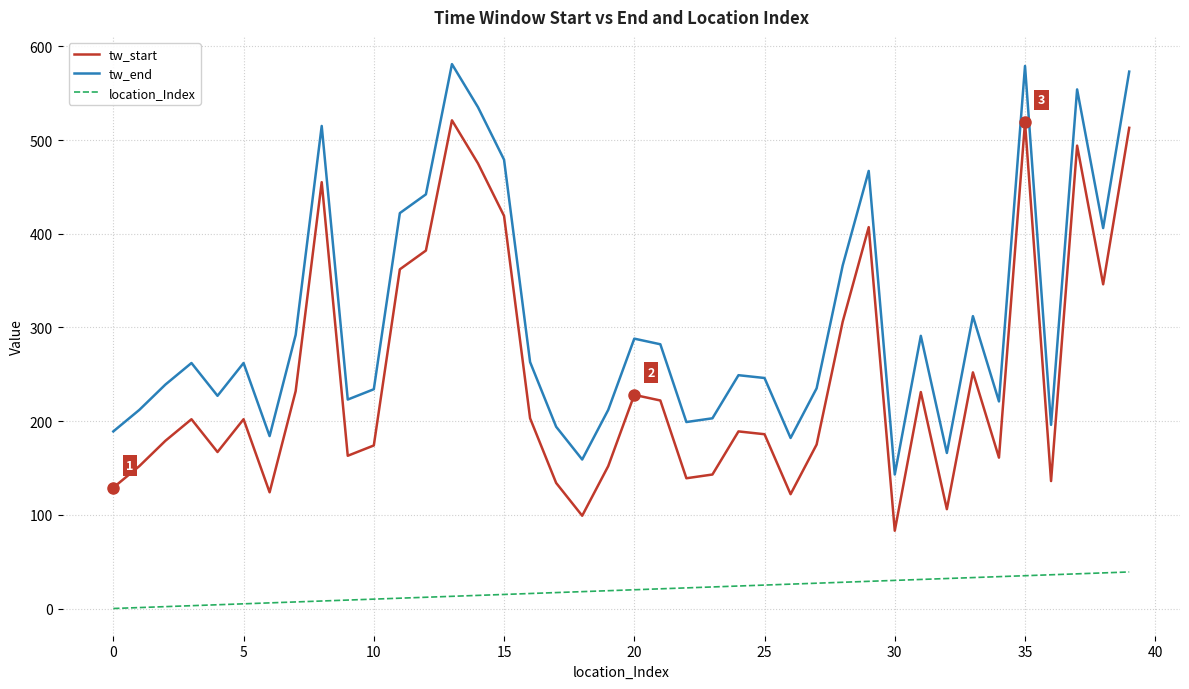

Rank the series by their average value, from lowest to highest.

location_Index, tw_start, tw_end